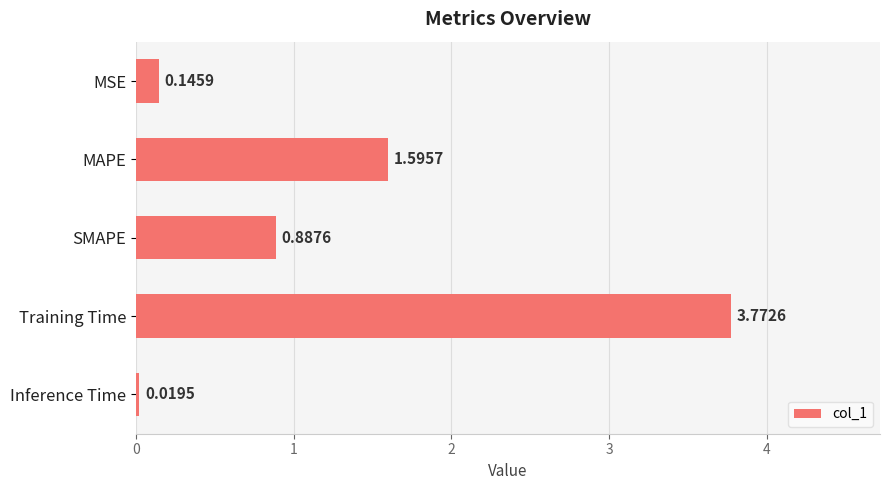

Rank the categories by value from lowest to highest.

Inference Time, MSE, SMAPE, MAPE, Training Time